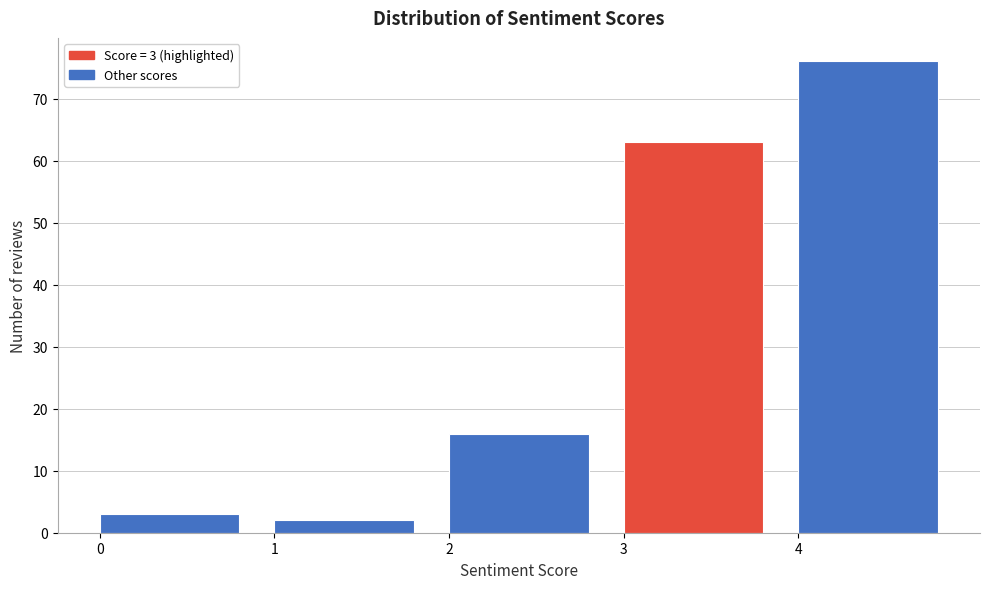

Reading left to right, extract all data points from this chart.

3	2	16	63	76